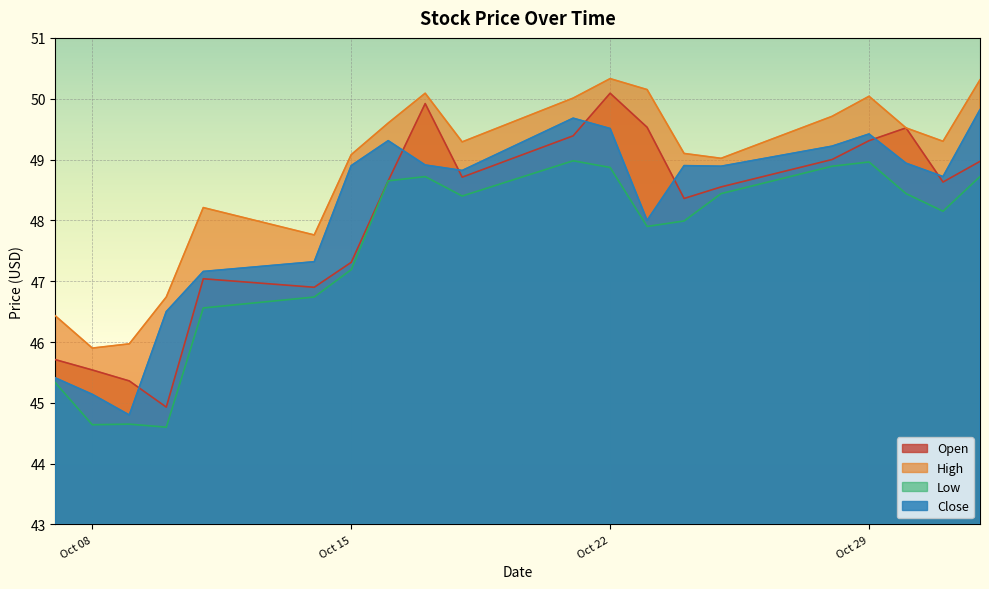

The Low series shows 44.7 at 2019-10-09. True or false?

True